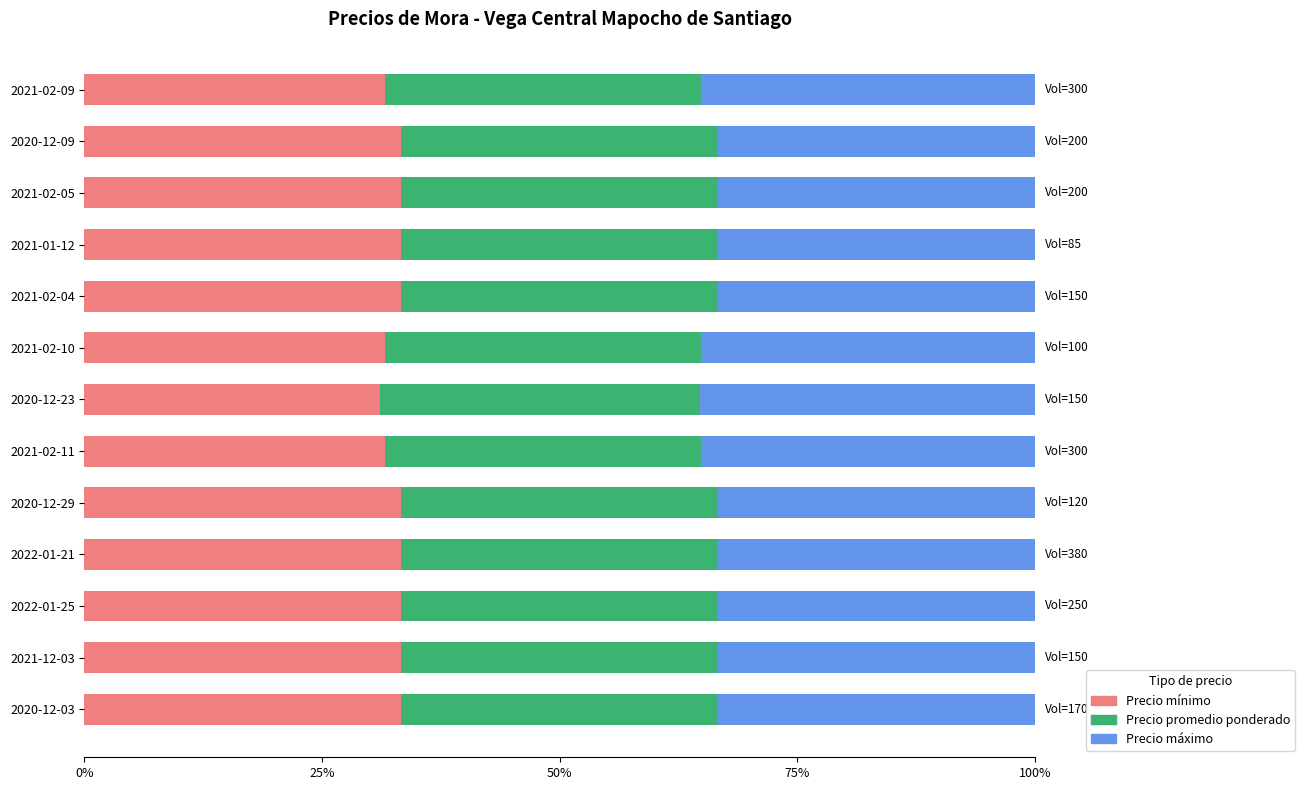

What is the total value across all series at 2021-02-09?

100.0